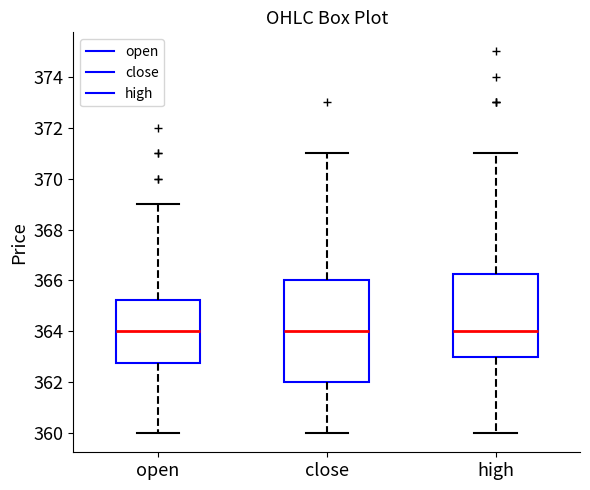

Reading left to right, transcribe this box plot: for each box, give where its median line is, the range the box spans, and where its two whiskers end, as read against the y-axis. The values are not printed on the chart, so give them approximately, as read against the axis.

open: median 364.0, box 362.8 to 365.2, whiskers 360.0 to 369.0
close: median 364.0, box 362.0 to 366.0, whiskers 360.0 to 371.0
high: median 364.0, box 363.0 to 366.2, whiskers 360.0 to 371.0